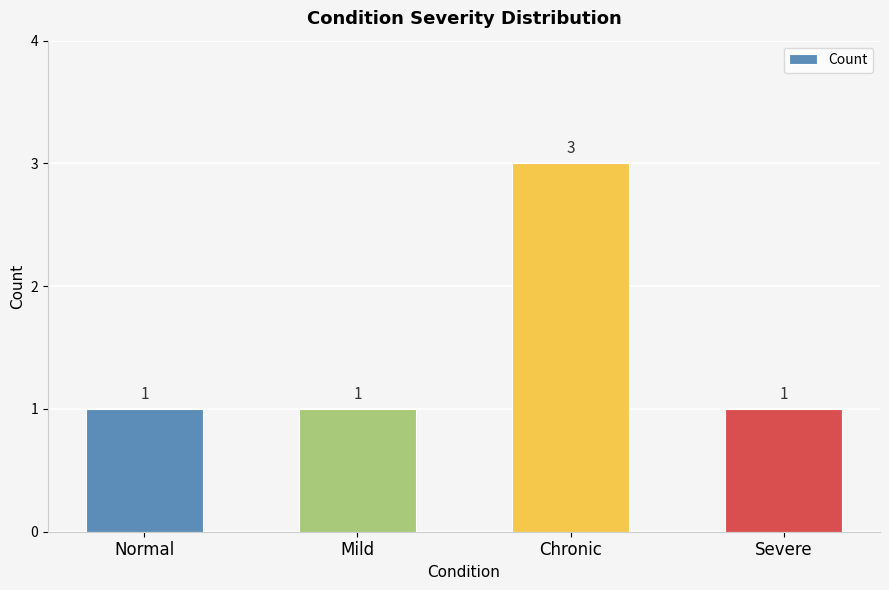

The chart shows a value of 3 at Chronic. True or false?

True